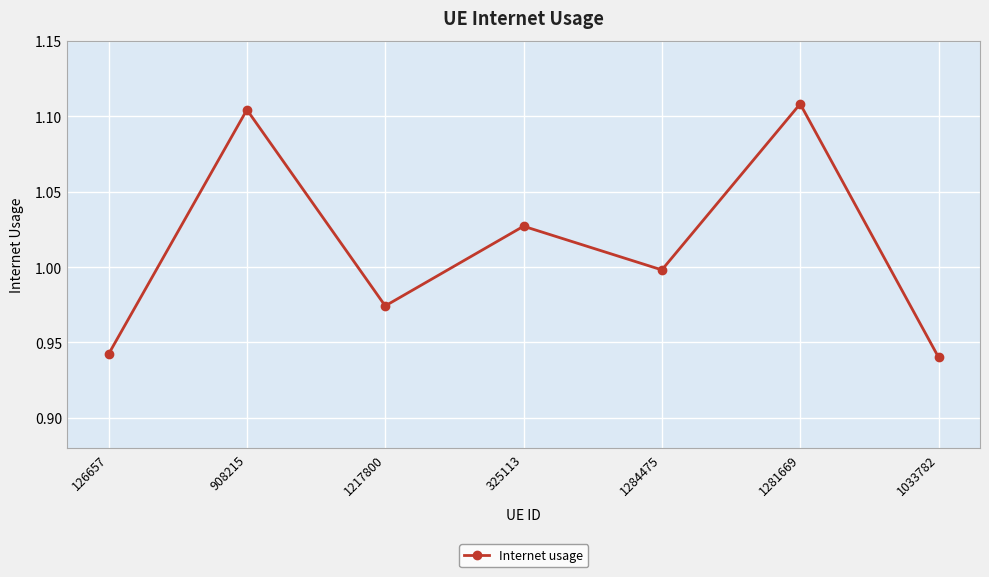

Between 325113 and 908215, which is larger?

908215